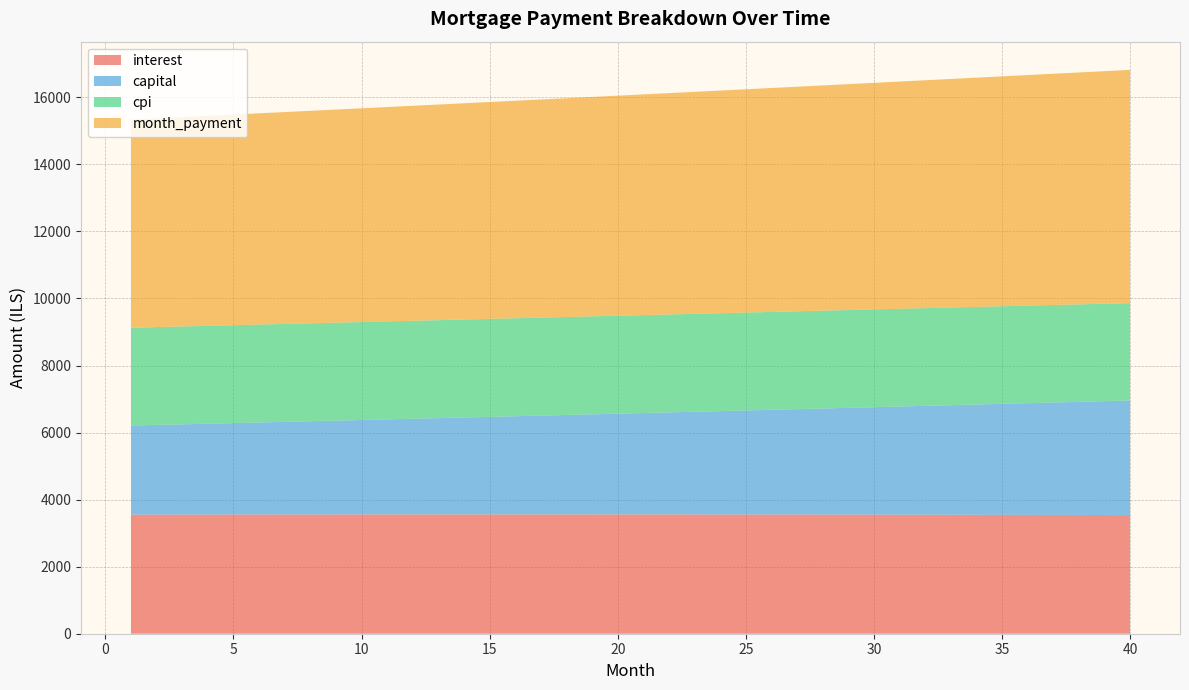

Reading right to left, list all the values displayed in this chart.

interest: 3539.0	3540.7	3542.4	3543.9	3545.4	3546.8	3548.2	3549.4	3550.6	3551.7	3552.7	3553.7	3554.5	3555.3	3556.1	3556.7	3557.3	3557.8	3558.2	3558.6	3558.9	3559.1	3559.3	3559.3	3559.4	3559.3	3559.2	3559.0	3558.8	3558.5	3558.1	3557.7	3557.2	3556.6	3556.0	3555.3	3554.6	3553.8	3552.9	3552.0
capital: 3418.5	3396.5	3374.7	3353.0	3331.4	3310.0	3288.7	3267.6	3246.6	3225.7	3205.0	3184.4	3163.9	3143.6	3123.4	3103.3	3083.4	3063.6	3043.9	3024.3	3004.9	2985.6	2966.4	2947.3	2928.4	2909.5	2890.8	2872.3	2853.8	2835.5	2817.2	2799.1	2781.1	2763.3	2745.5	2727.9	2710.3	2692.9	2675.6	2658.4
cpi: 2904.5	2906.0	2907.4	2908.7	2910.0	2911.3	2912.4	2913.5	2914.6	2915.5	2916.4	2917.3	2918.0	2918.8	2919.4	2920.0	2920.5	2921.0	2921.4	2921.8	2922.1	2922.3	2922.5	2922.6	2922.7	2922.7	2922.7	2922.6	2922.4	2922.2	2922.0	2921.7	2921.3	2920.9	2920.5	2919.9	2919.4	2918.8	2918.1	2917.4
month_payment: 6957.4	6937.2	6917.0	6896.9	6876.9	6856.9	6836.9	6817.0	6797.2	6777.4	6757.7	6738.1	6718.5	6698.9	6679.5	6660.0	6640.7	6621.4	6602.1	6582.9	6563.8	6544.7	6525.6	6506.7	6487.7	6468.9	6450.0	6431.3	6412.6	6393.9	6375.3	6356.8	6338.3	6319.9	6301.5	6283.2	6264.9	6246.7	6228.5	6210.4